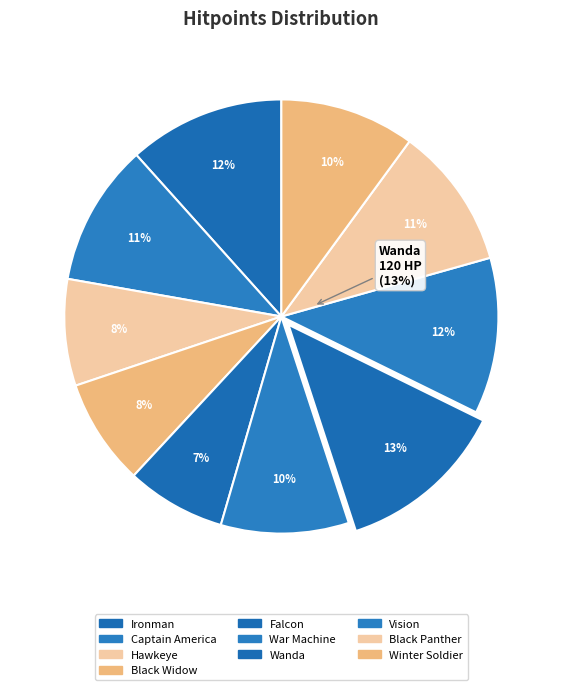

Is there any slice that represents more than half of the pie?

No